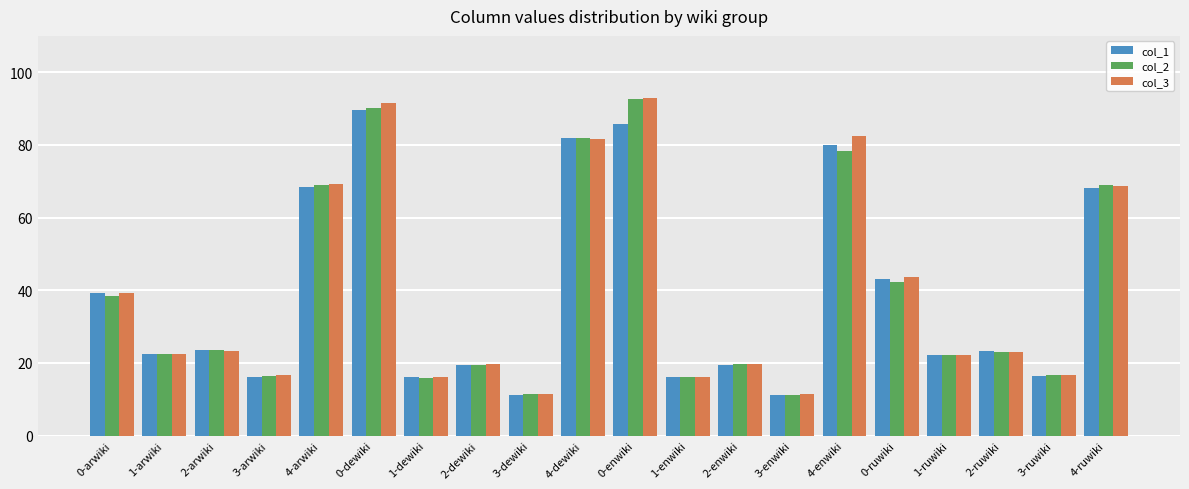

At which label is col_1 closest to 50?

0-ruwiki